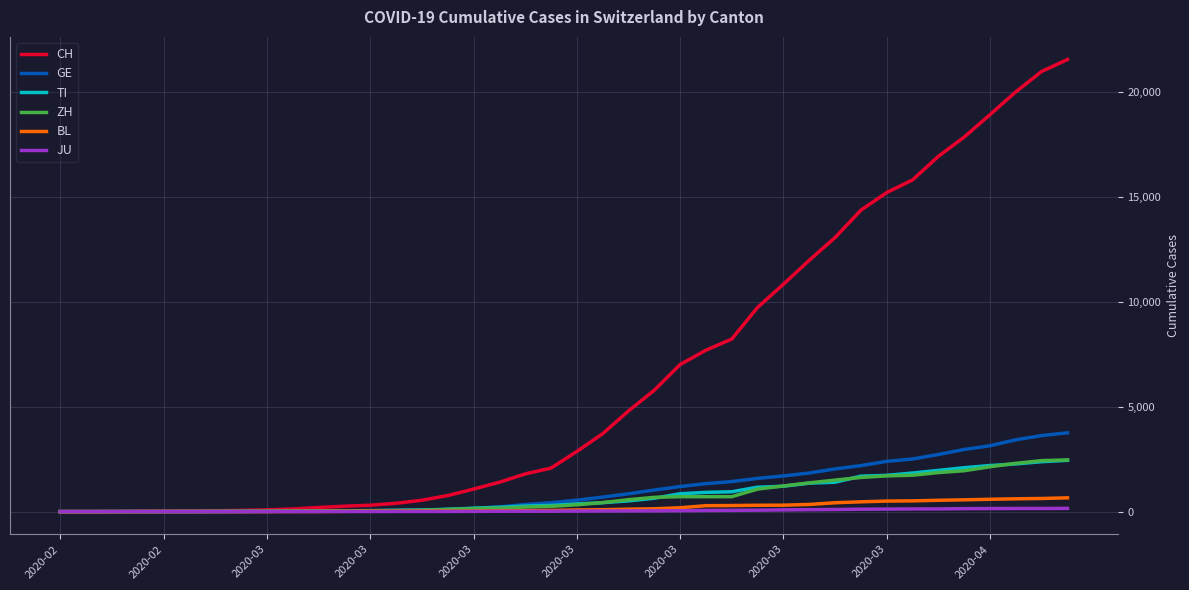

Which series has the widest spread of values?

CH